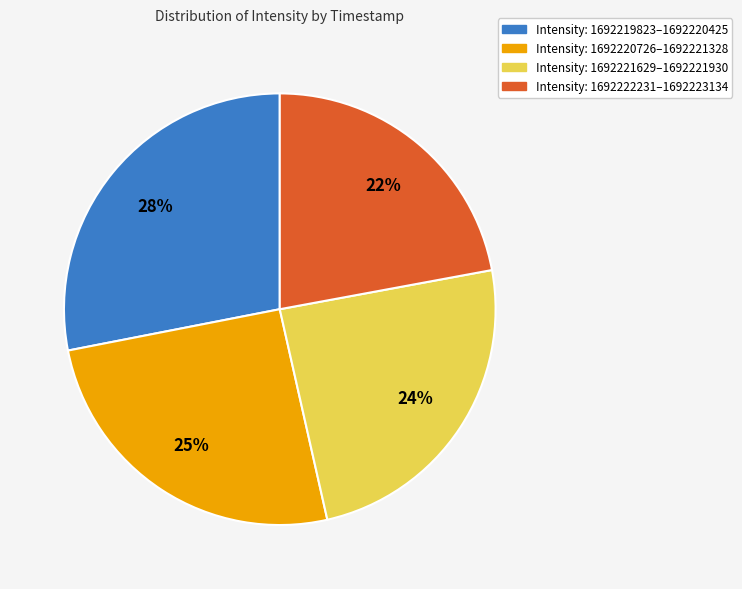

To the nearest percent, what is the difference between the largest and smallest slice percentages?

6%